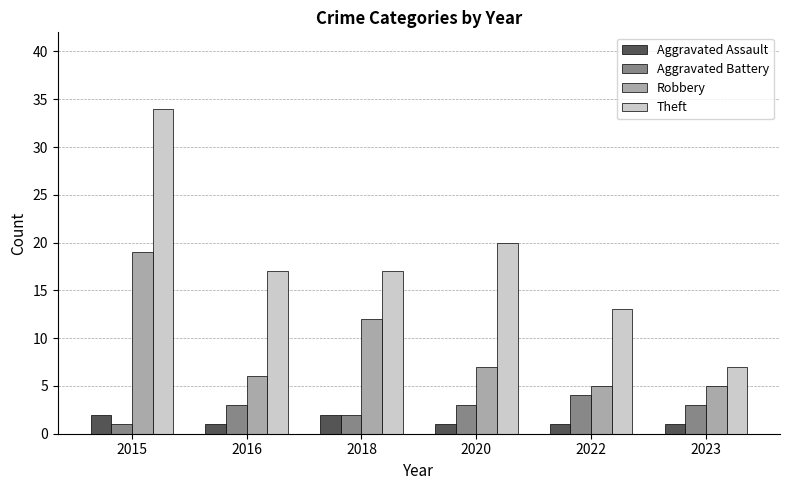

How many categories are shown in the chart?

6